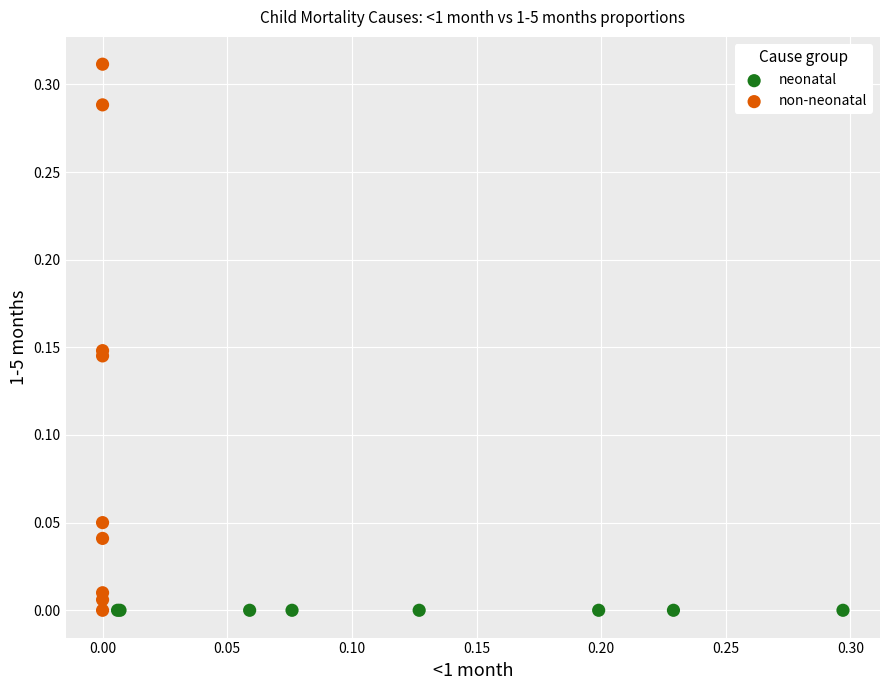

Which series contains the highest Y value?

non-neonatal